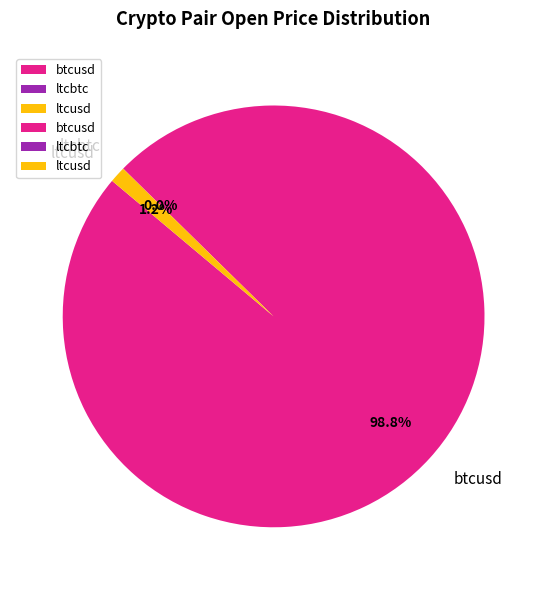

The ltcusd slice represents 1% of the pie. True or false?

True